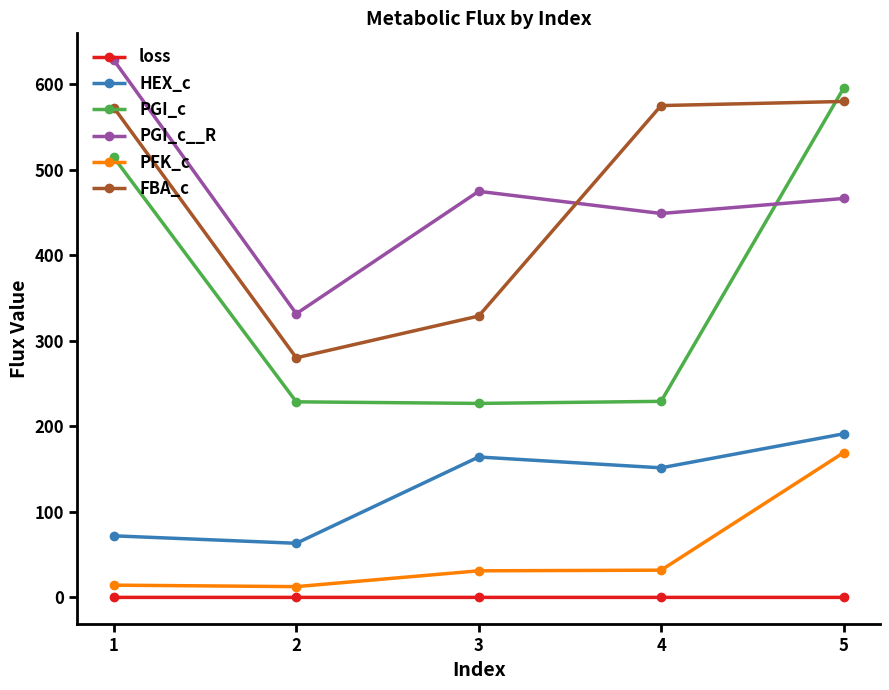

What is the minimum value shown in the chart?

0.1